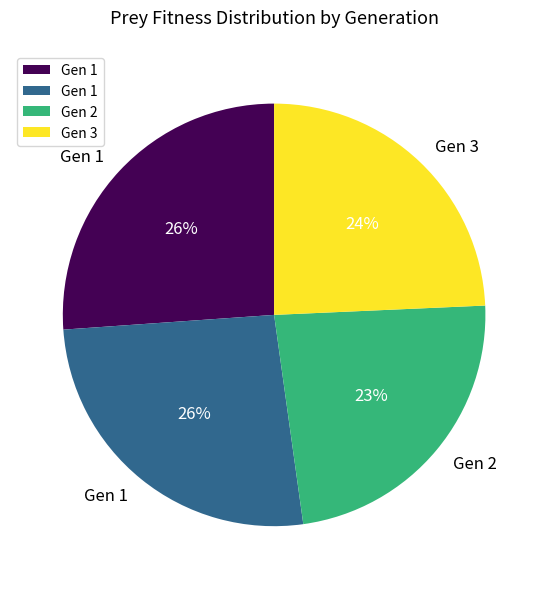

Is there a majority slice in this chart?

No